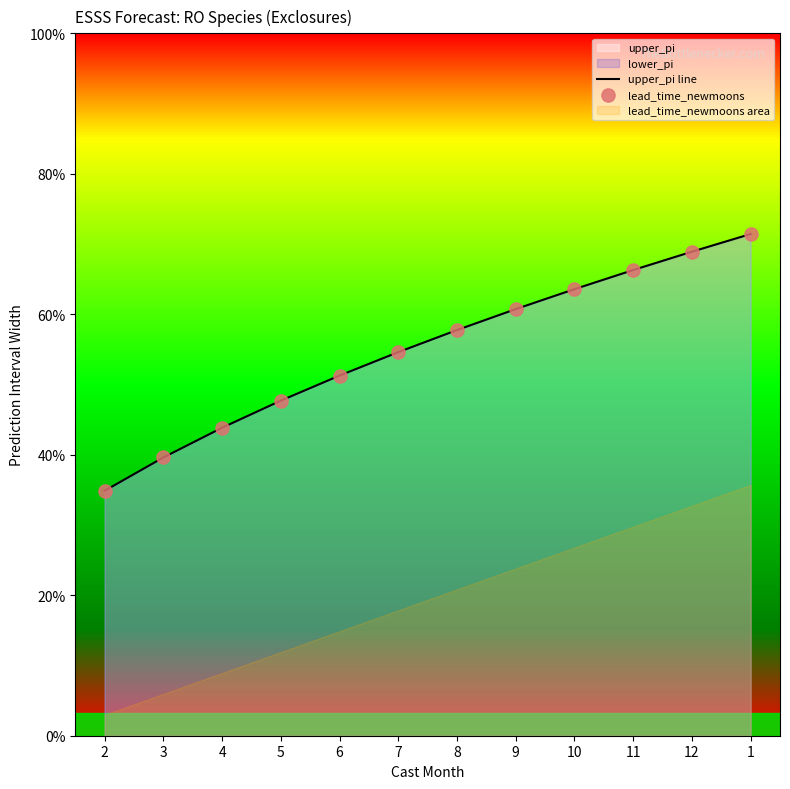

Which series has the largest total across all categories?

upper_pi line